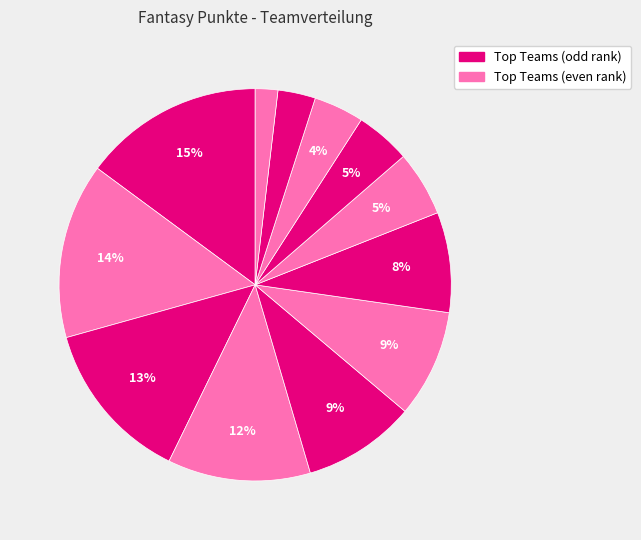

Count the number of slices in the pie.

12